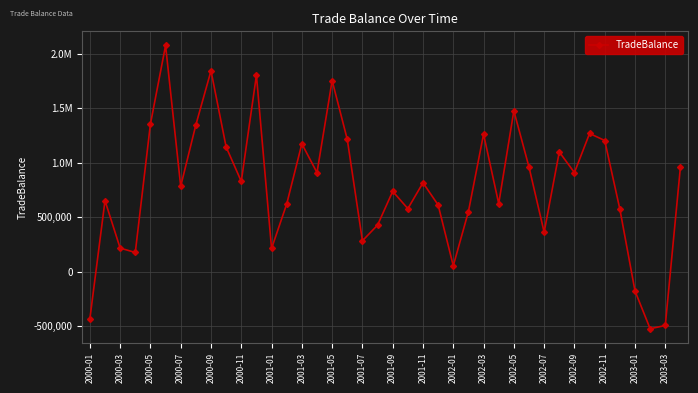

Is this an area chart (filled region under the line)?

No